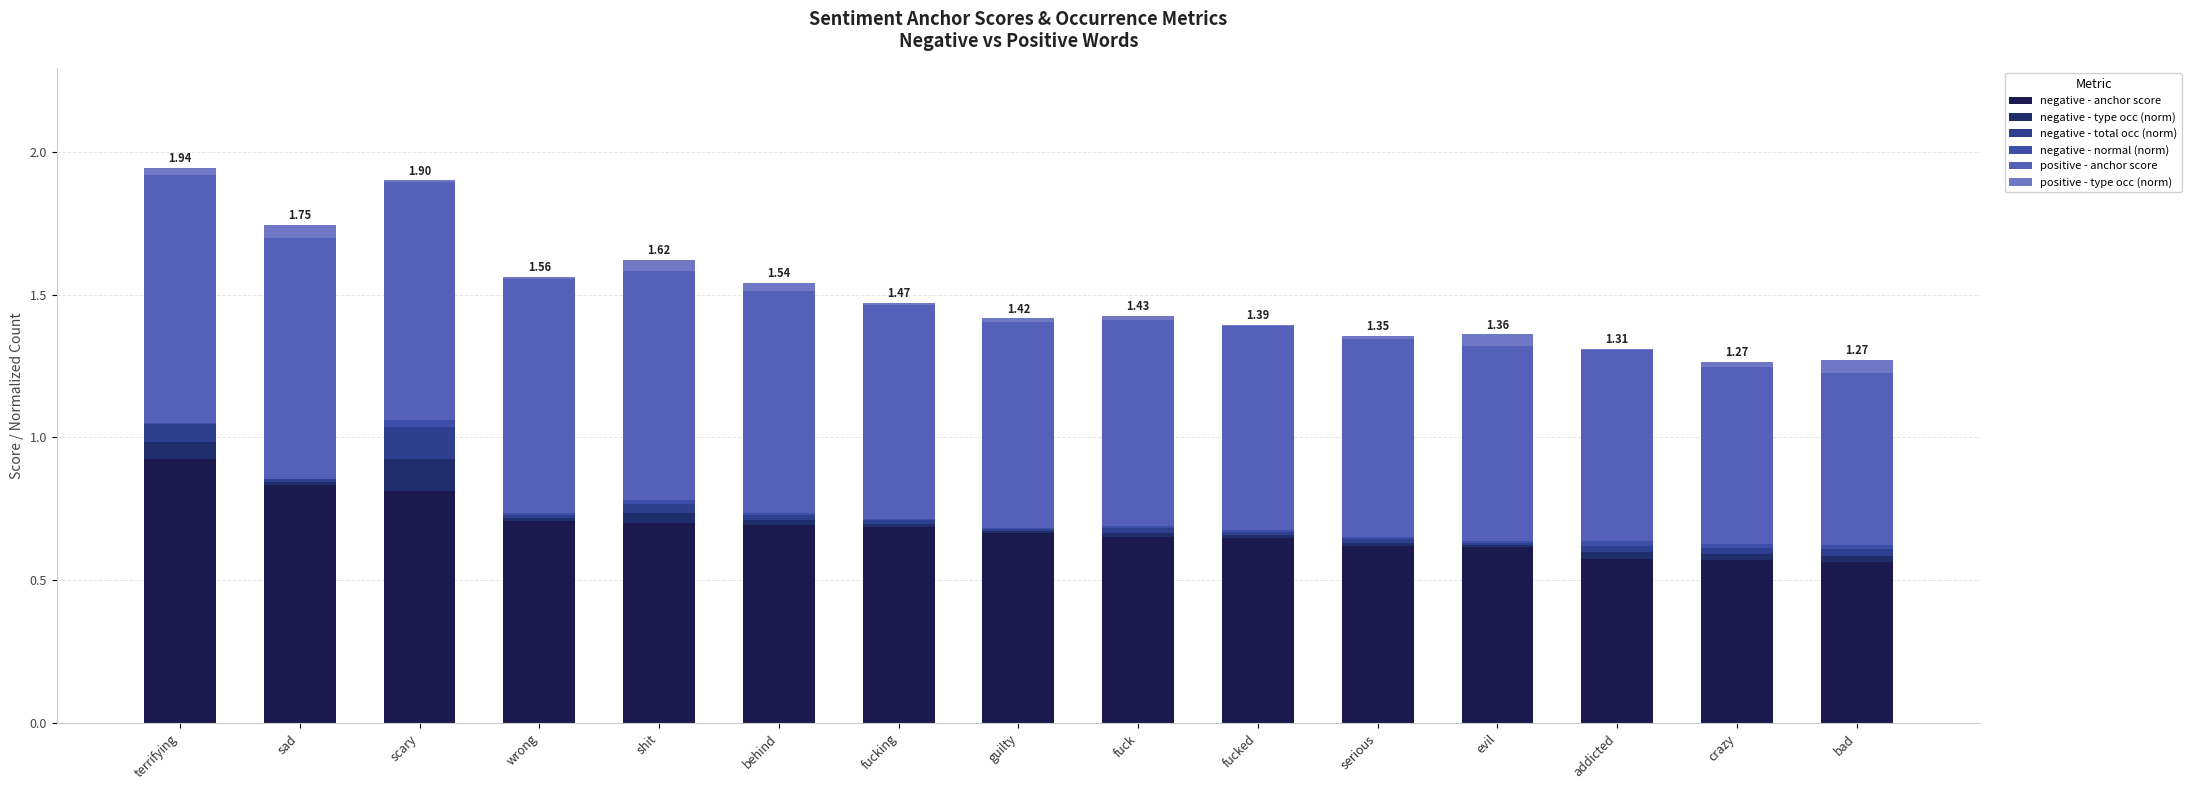

What is the total value across all series at fucking?

1.5